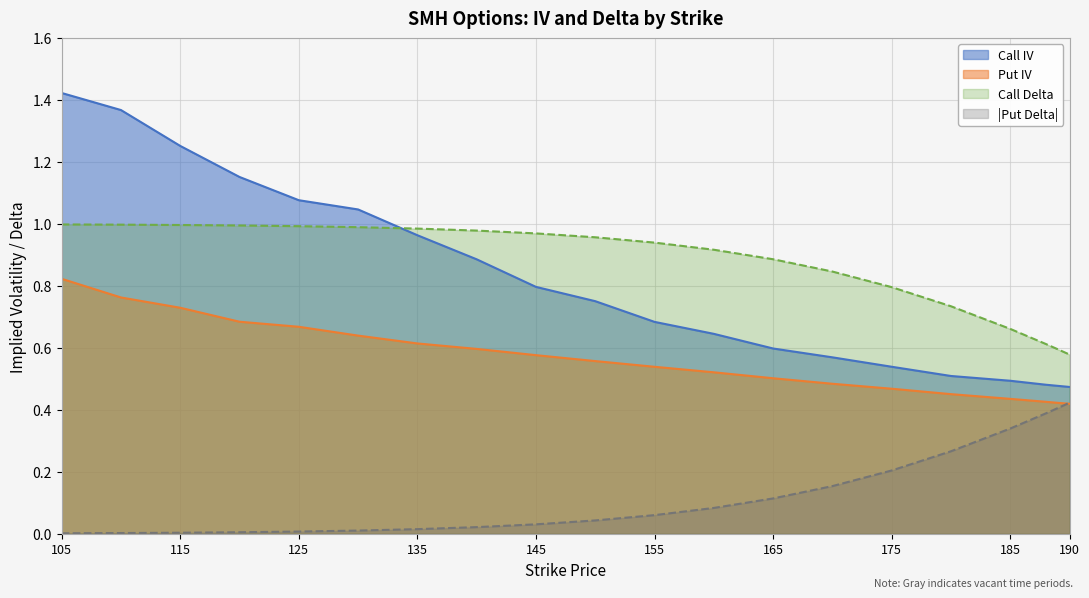

True or false: put_delta and call_iv intersect in this chart.

False